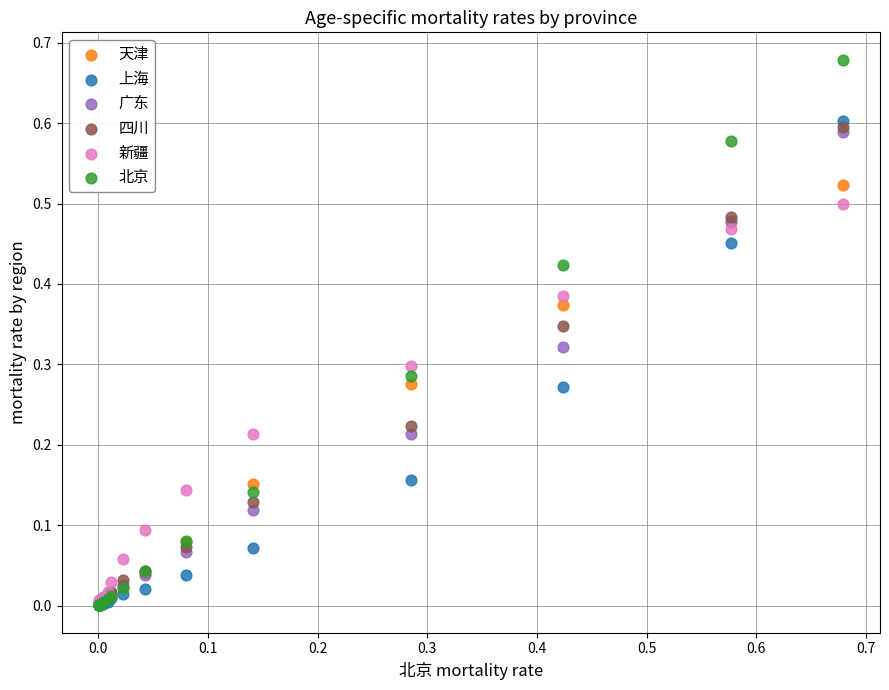

Which series reaches the maximum Y coordinate?

北京